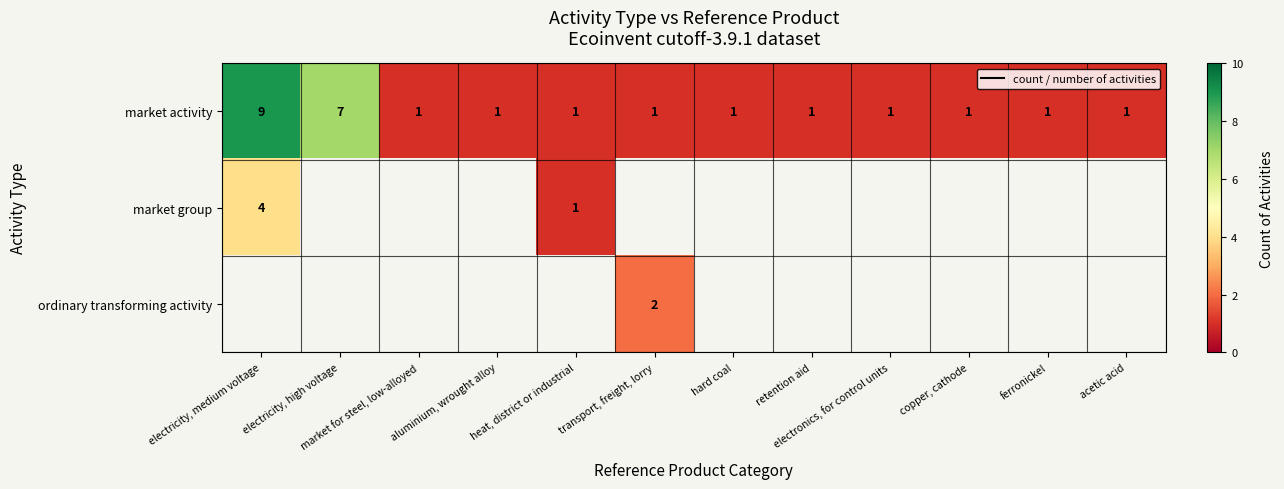

Where is market activity nearest to the value 5?

electricity, high voltage